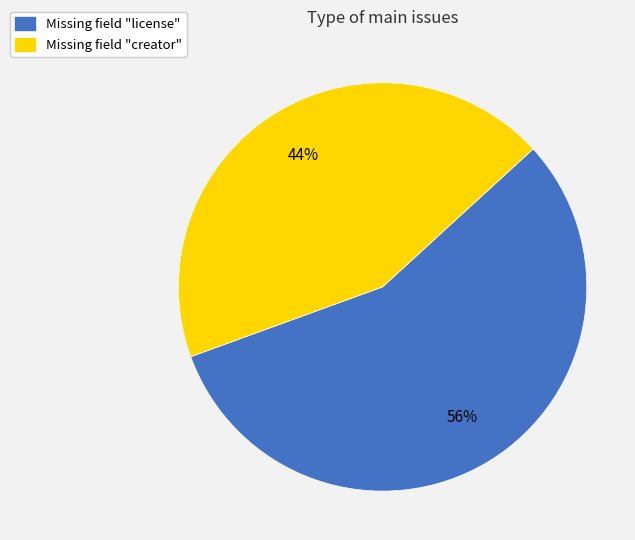

Combined, do Missing field "license" and Missing field "creator" account for over 50%?

Yes